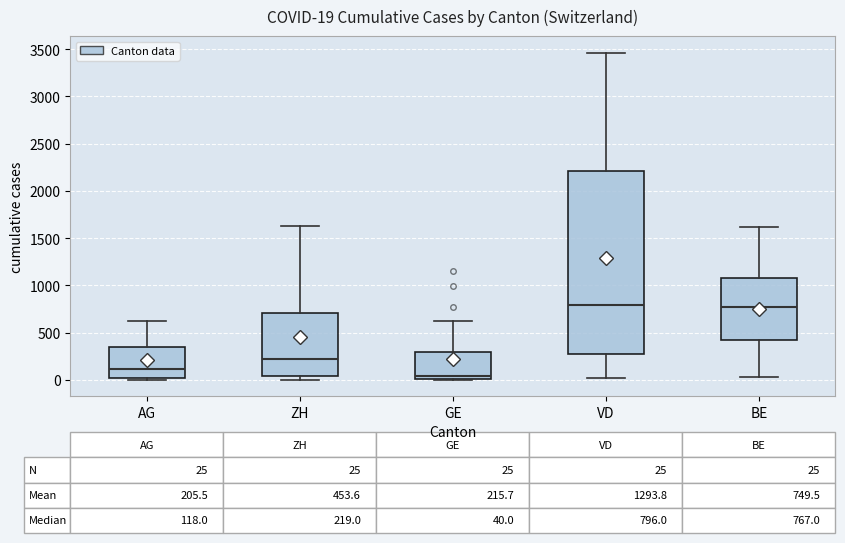

Which box's median line is the lowest?

GE